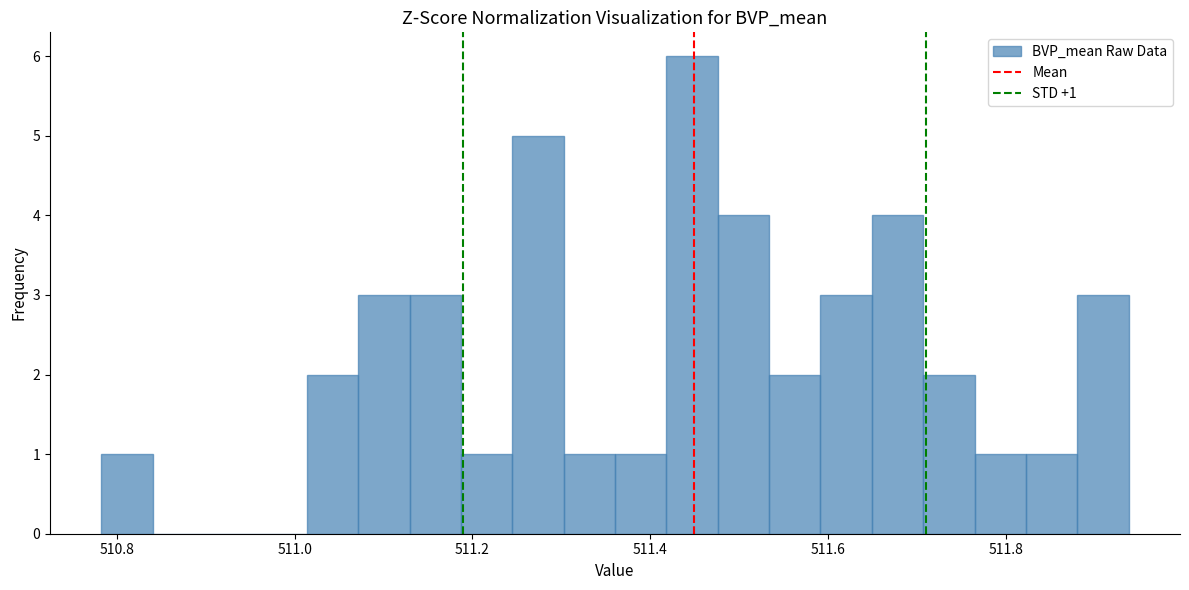

Read against the x-axis, roughly where is the centre of the tallest bar?

511.44